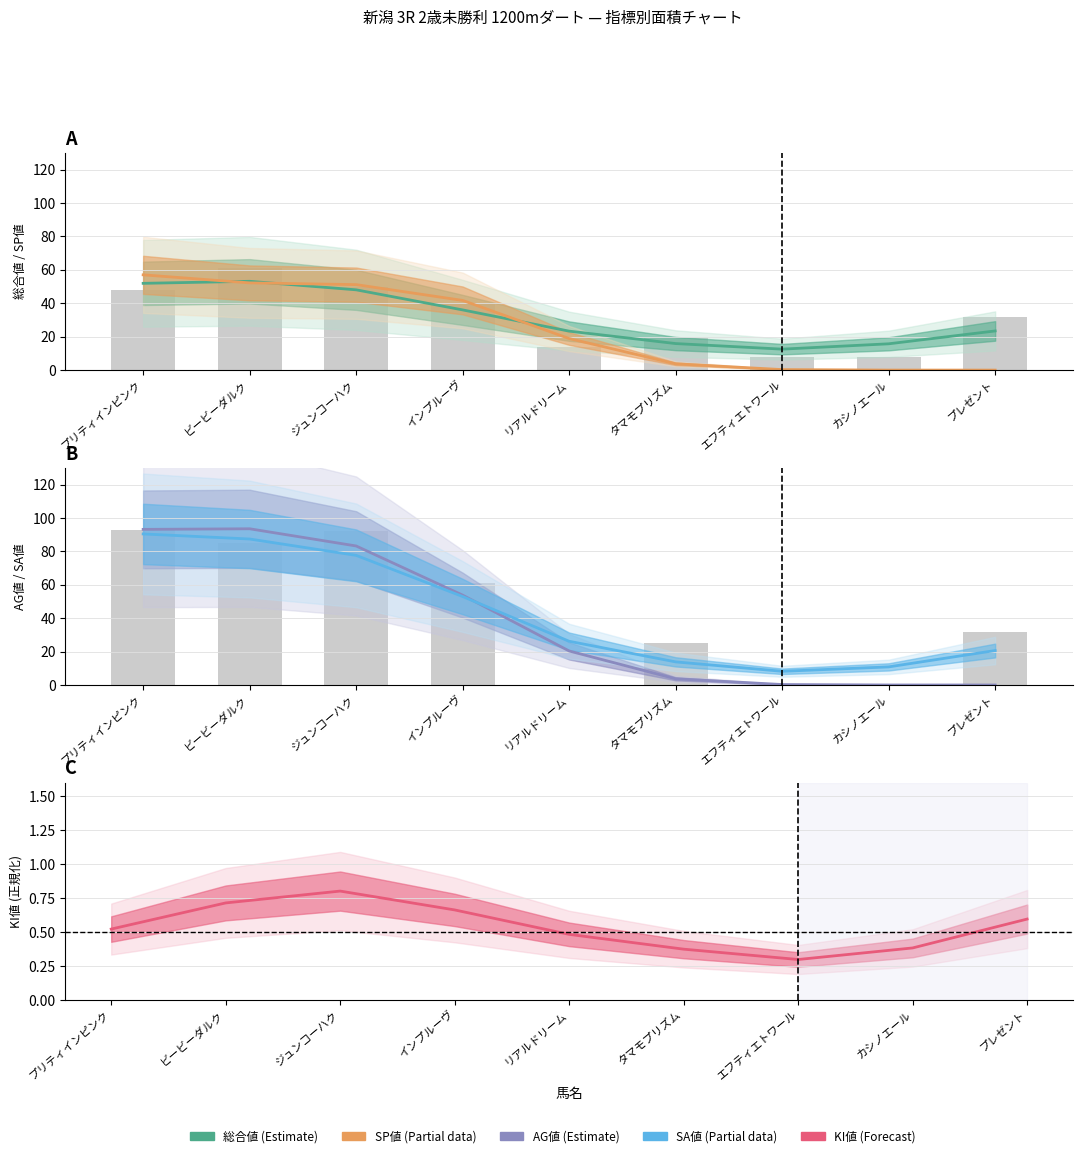

What is the greatest value displayed?

93.5